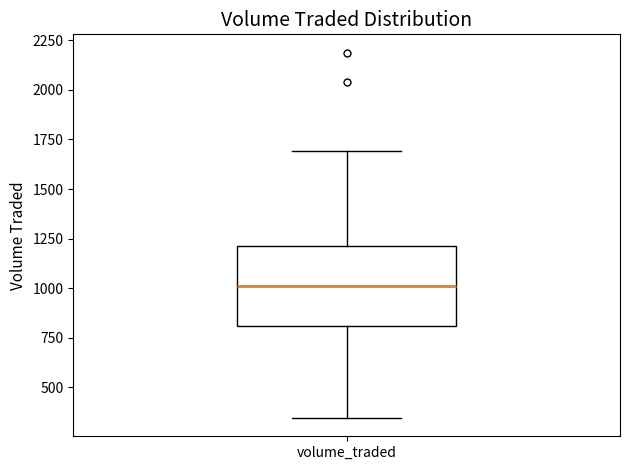

Read this box plot against the y-axis: the position of the median line, the range covered by the box, and the ends of both whiskers. The values are not printed on the chart, so give them approximately, as read against the axis.

median 1000, box 800 to 1200, whiskers 350 to 1700